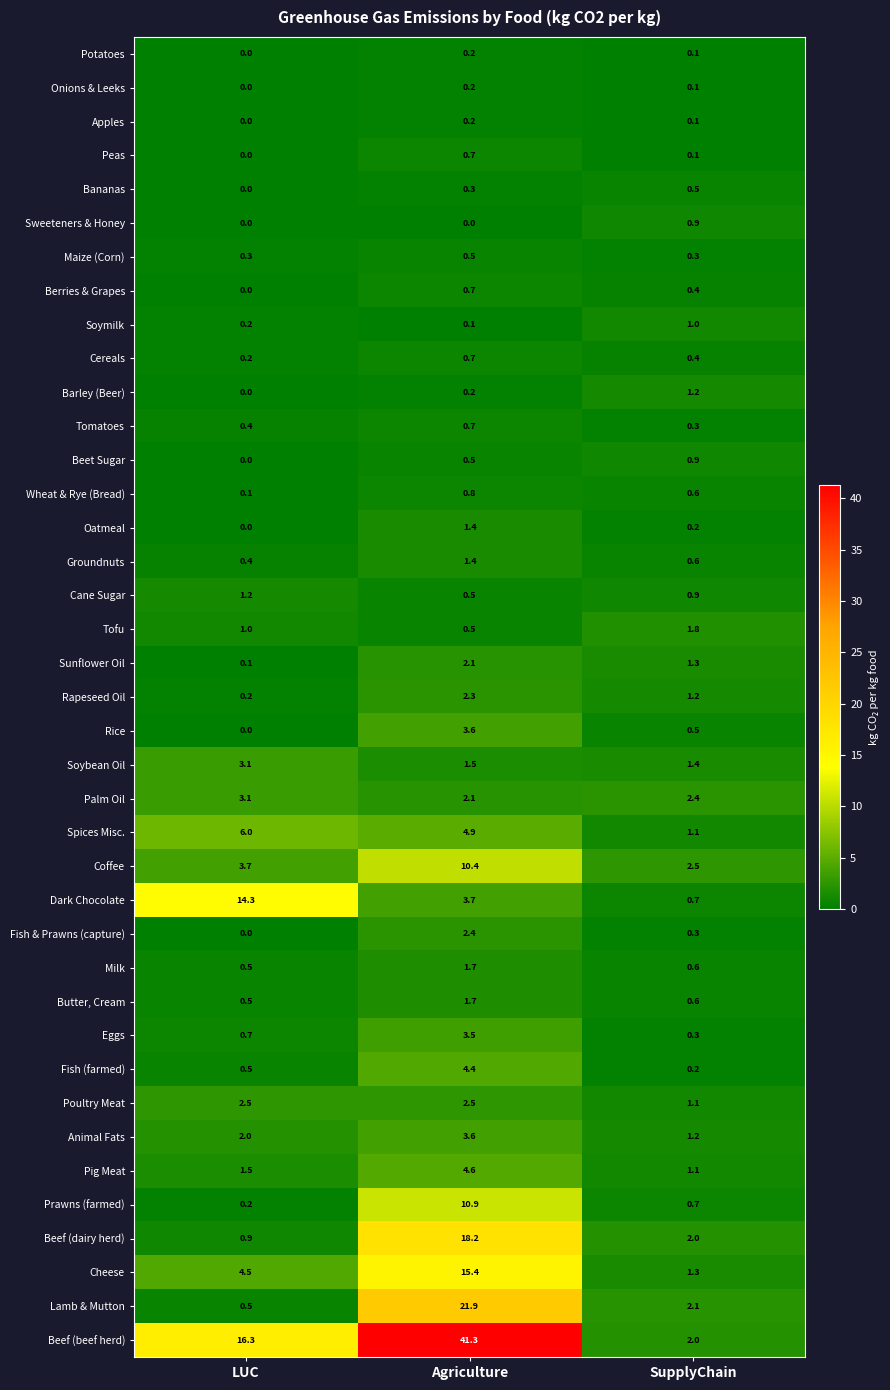

List the labels in order of Spices Misc. value, largest first.

LUC, Agriculture, SupplyChain